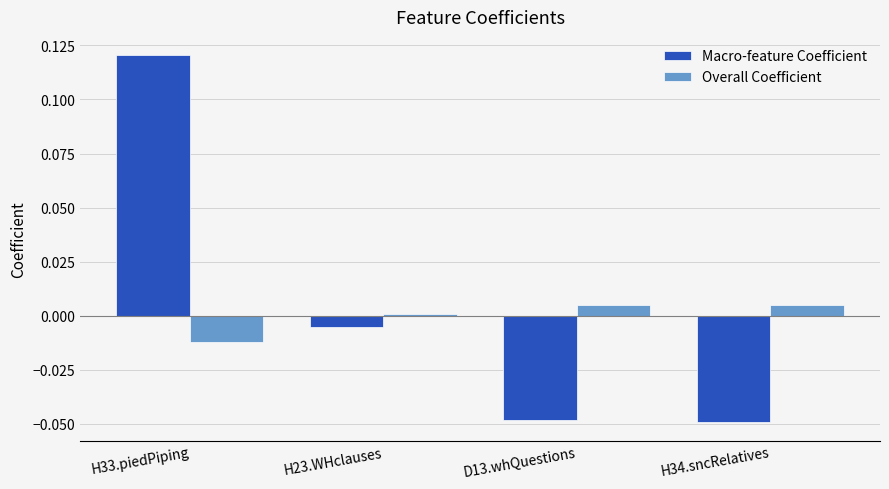

Is the value of Overall Coefficient at H23.WHclauses greater than the value of Macro-feature Coefficient at H34.sncRelatives?

Yes